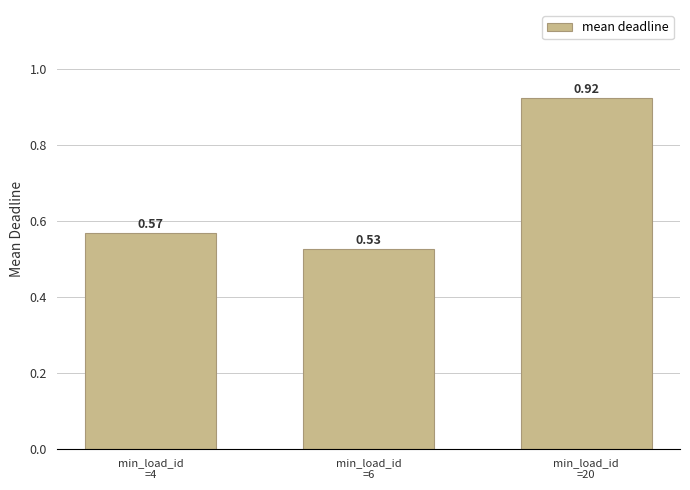

What is the difference between the maximum and minimum values?

0.4